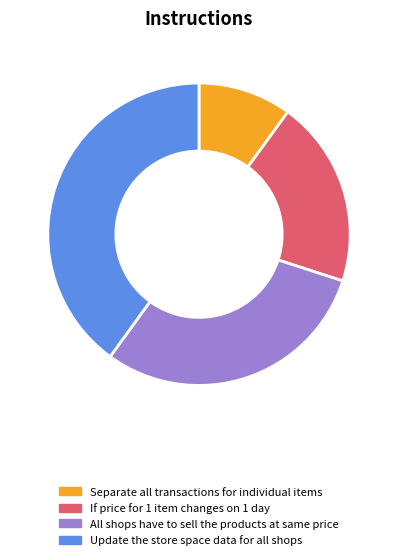

What is the ratio of the value at Update the store space data for all shops to the value at All shops have to sell the products at same price?

1.3